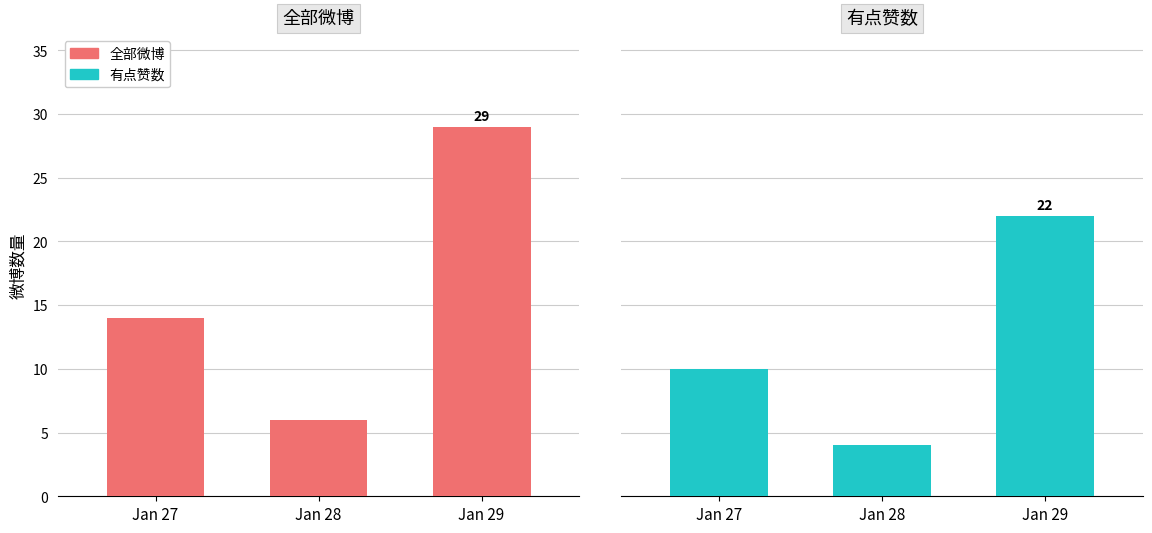

What is the sum of the 全部微博 values at Jan 27 and Jan 28?

20